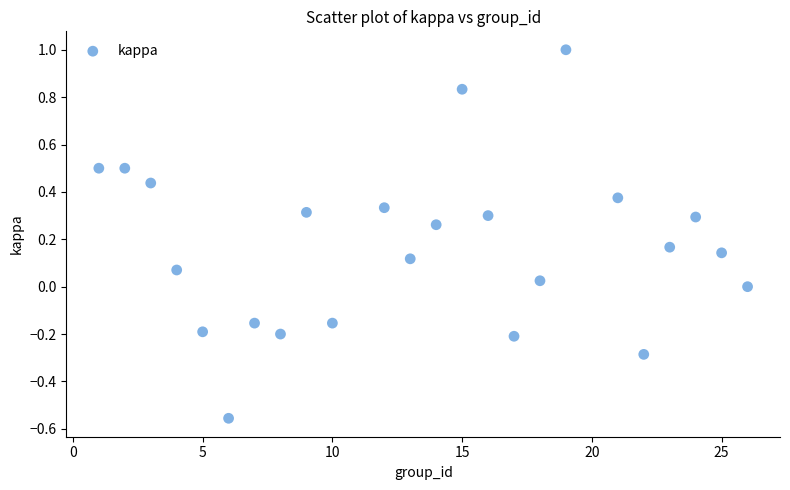

What is the range of X values (max minus min)?

25.0